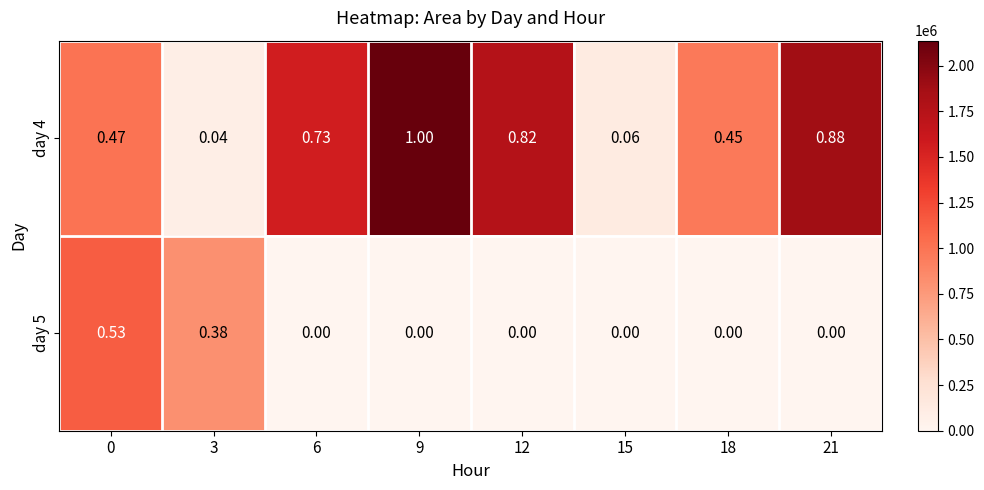

Is the value of day 4 at 18 greater than the value of day 5 at 18?

Yes